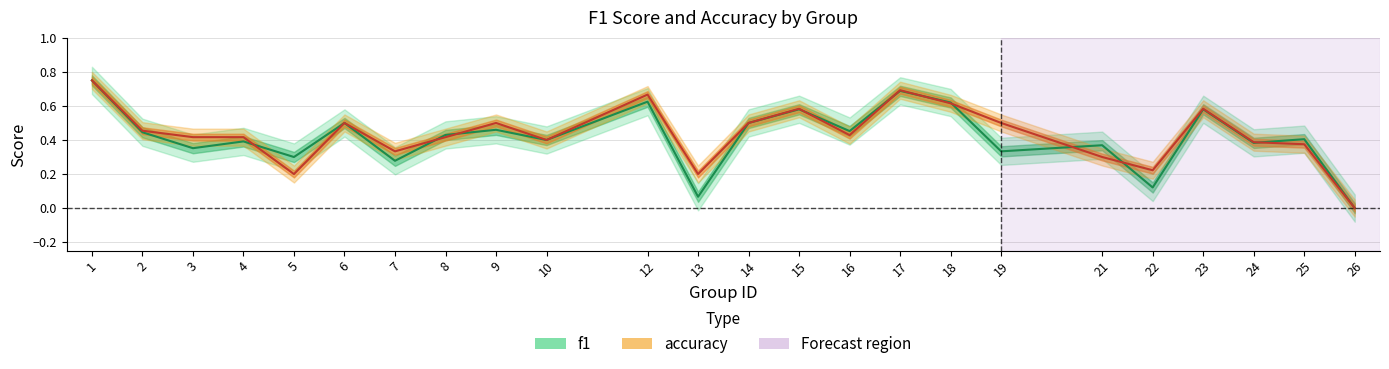

Does the chart display data point markers on the line(s)?

No